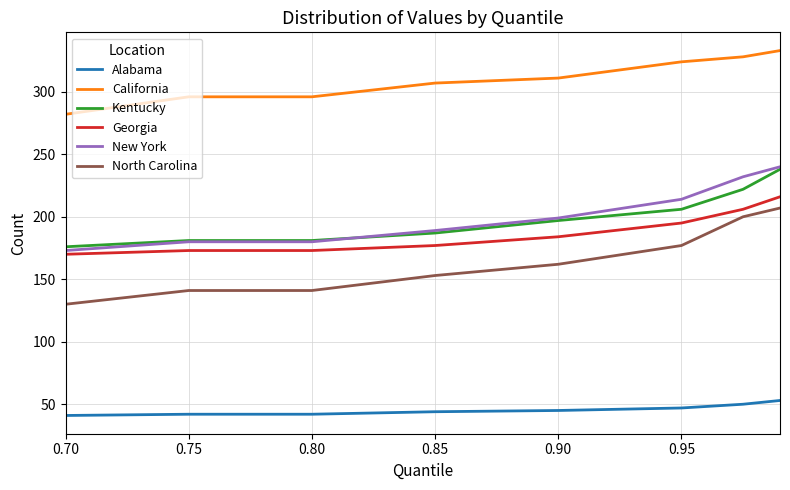

What is the average value of the North Carolina series?

164